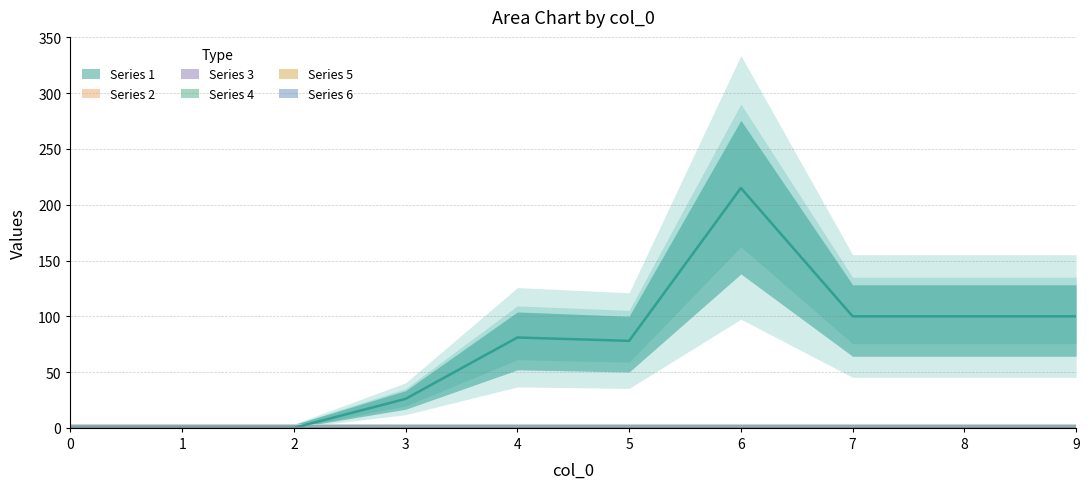

True or false: 1 and 2 intersect in this chart.

False